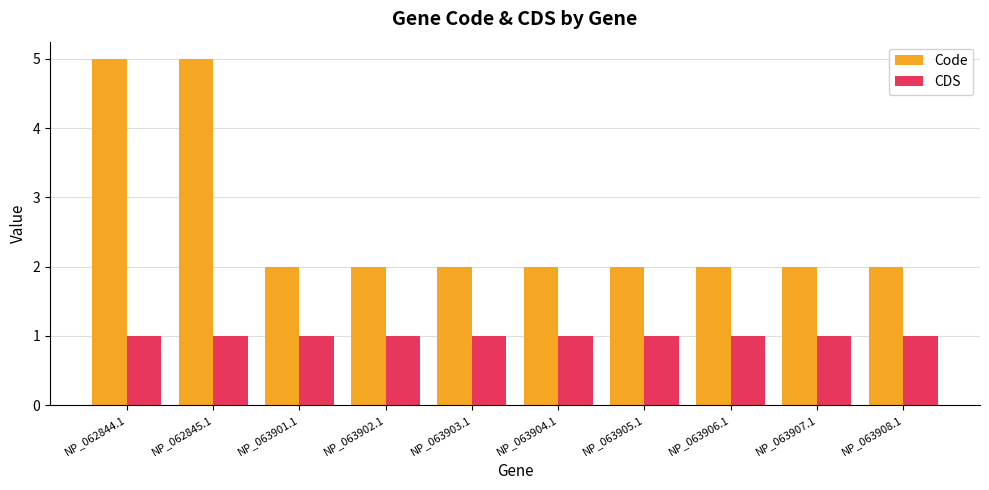

Does the chart contain any negative values?

No